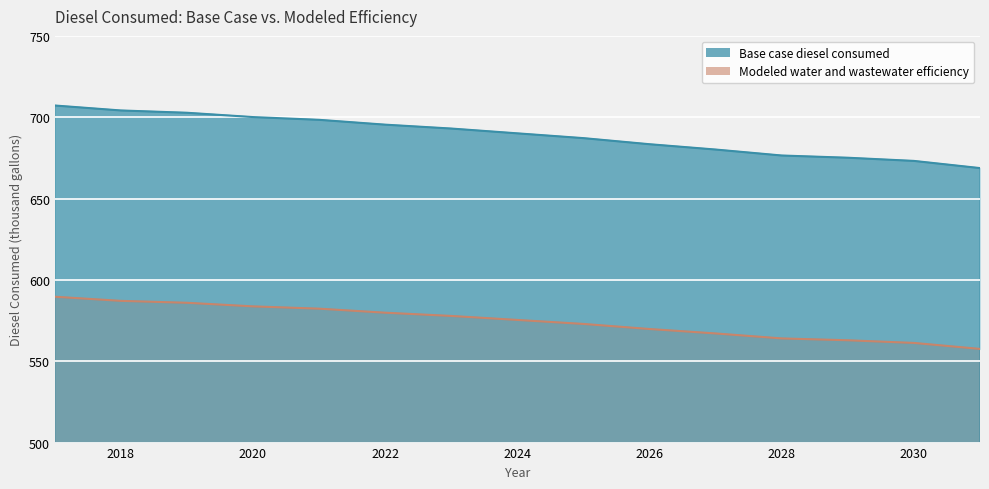

How many lines are shown in the chart?

2